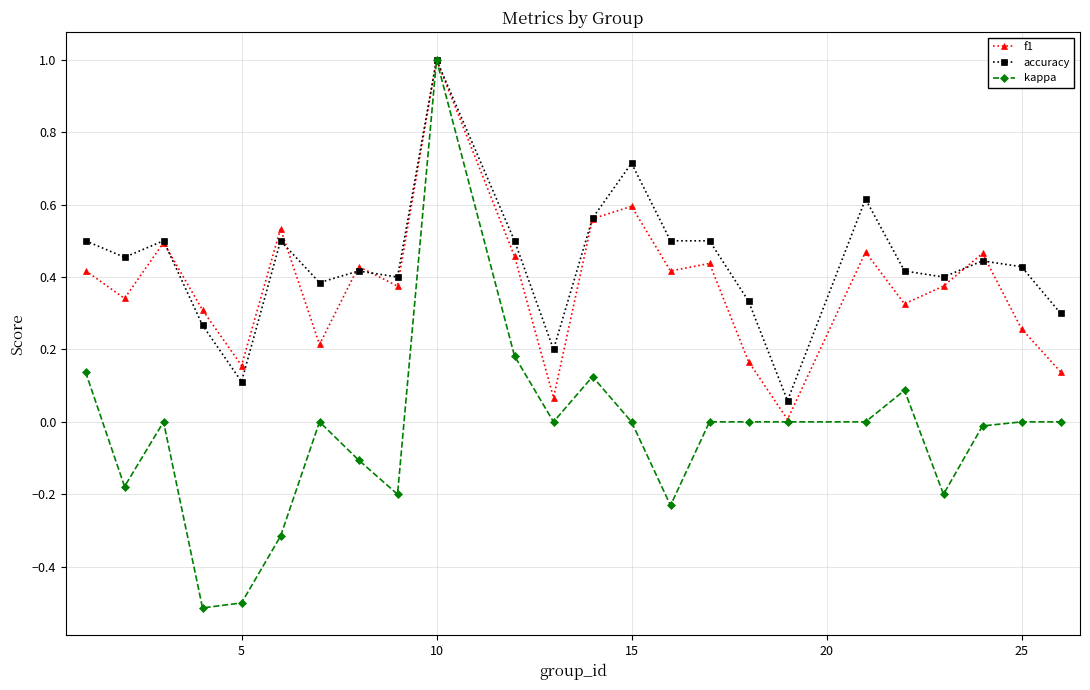

Which series has the widest spread of values?

kappa